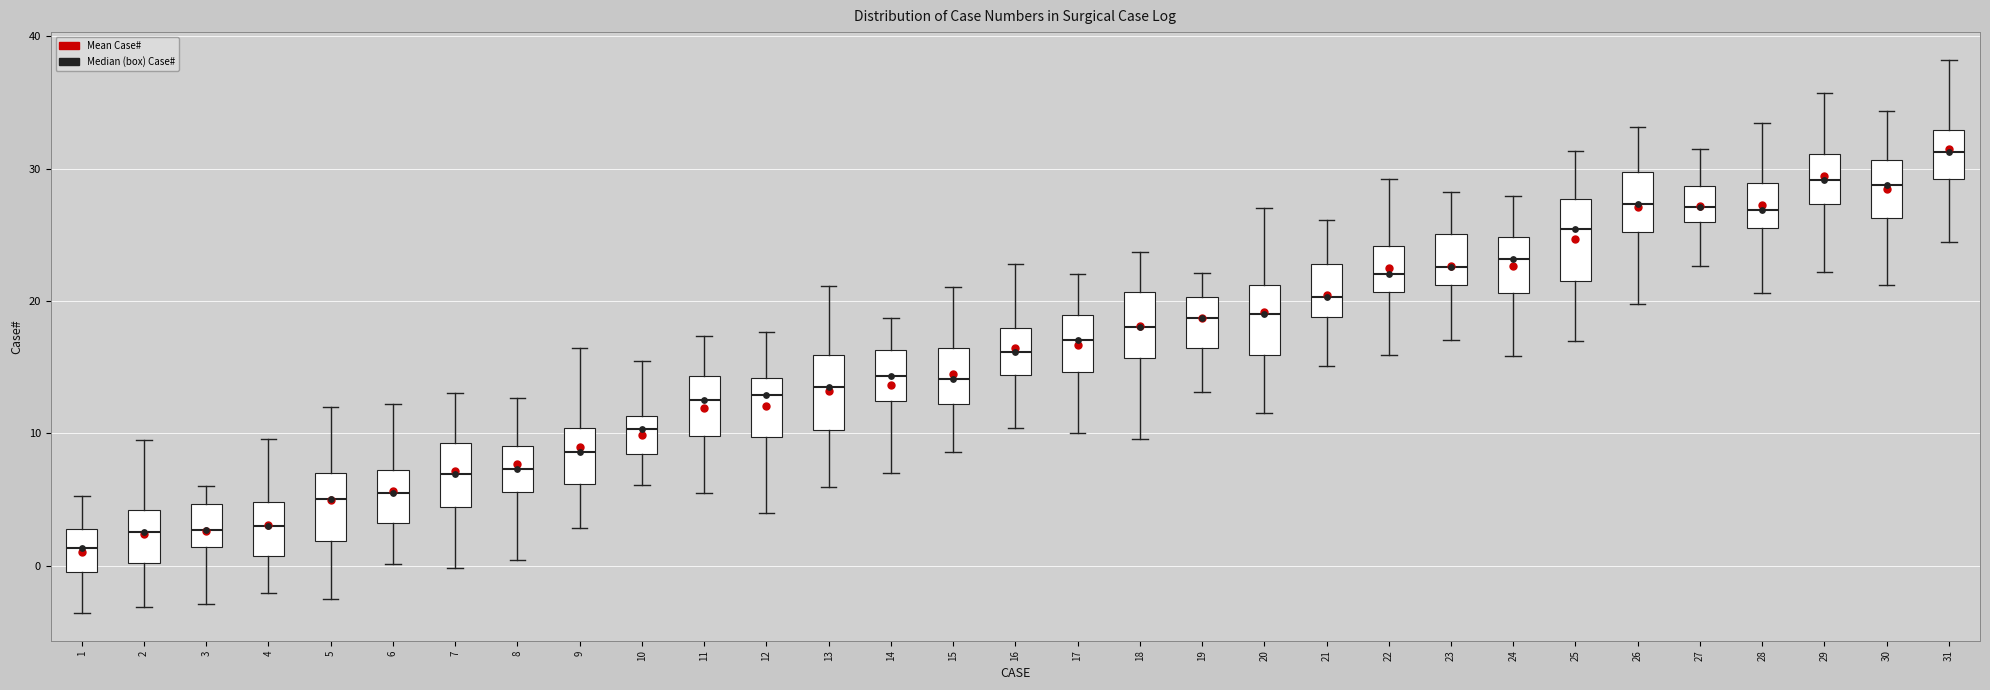

Which box's median line is the highest?

31